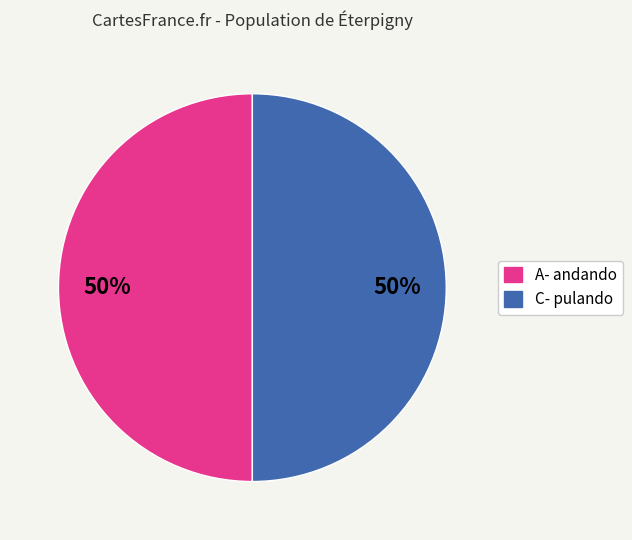

To the nearest percent, what is the average slice percentage?

50%